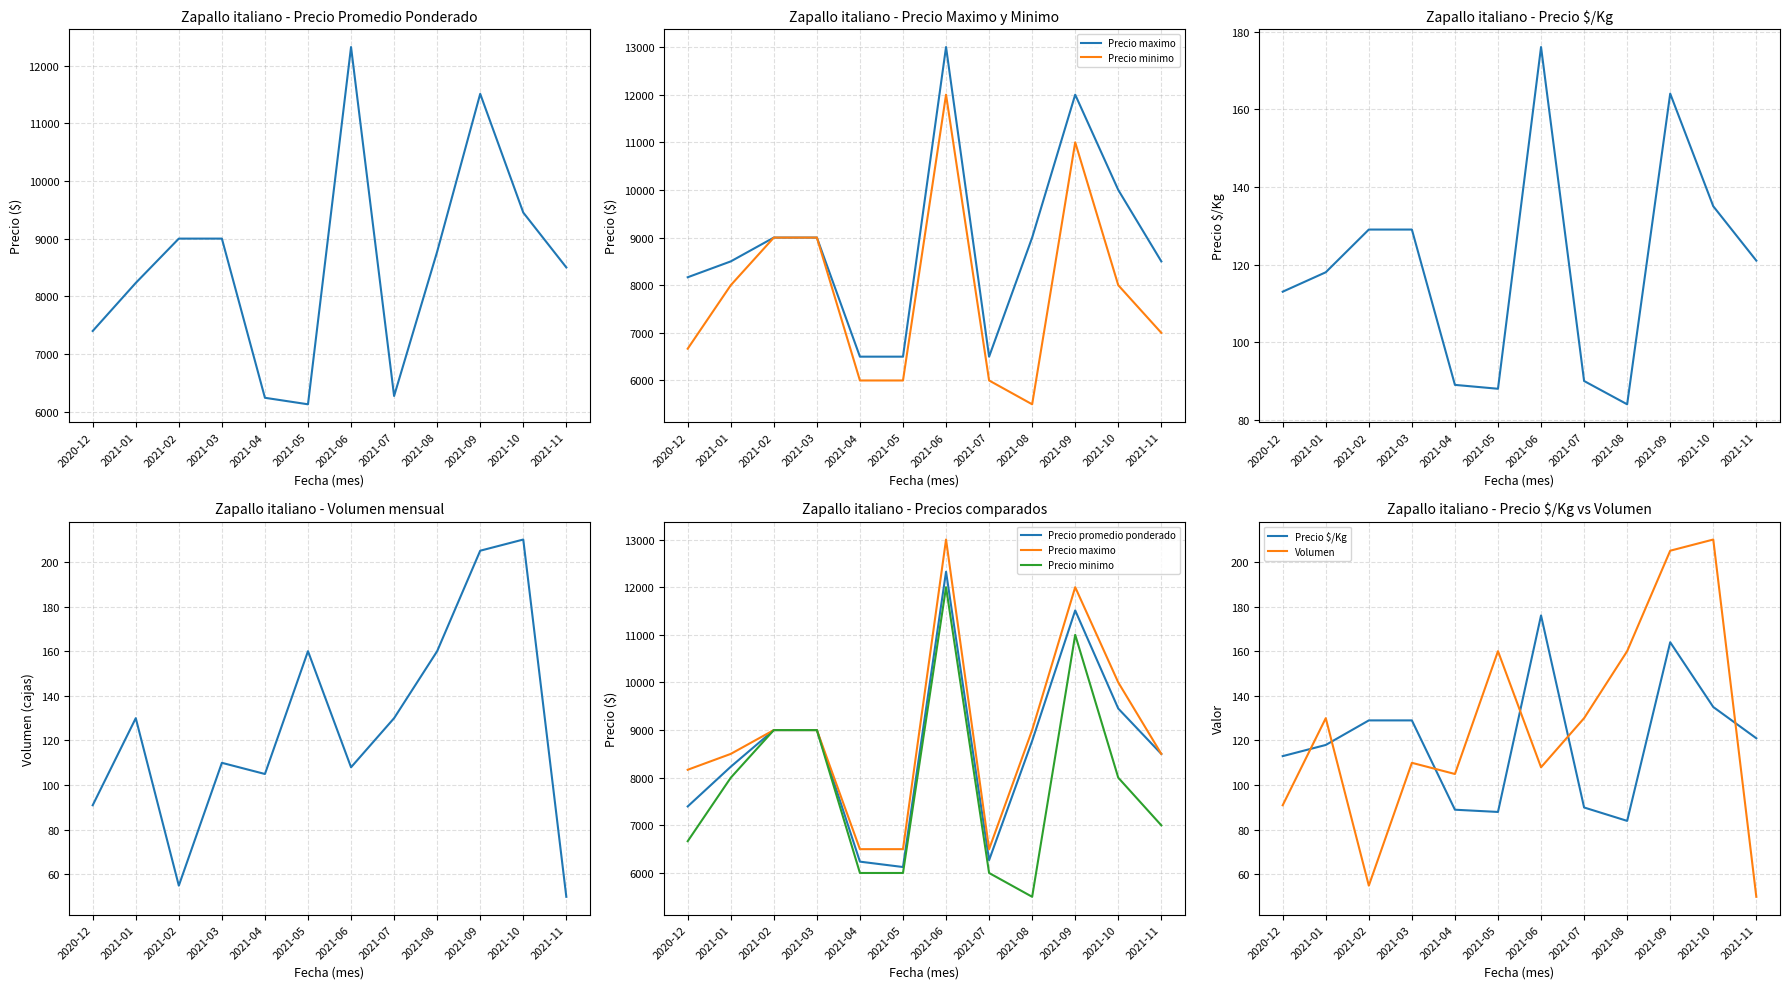

What are all the series names shown in the legend?

Precio promedio ponderado, Precio maximo, Precio minimo, Precio $/Kg, Volumen